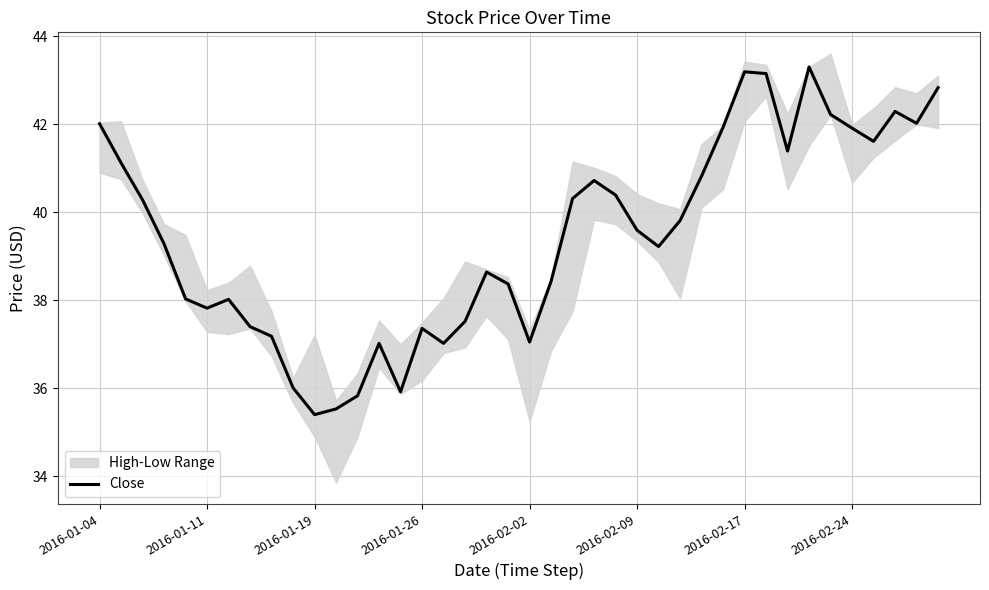

Read the value at 28.

40.8